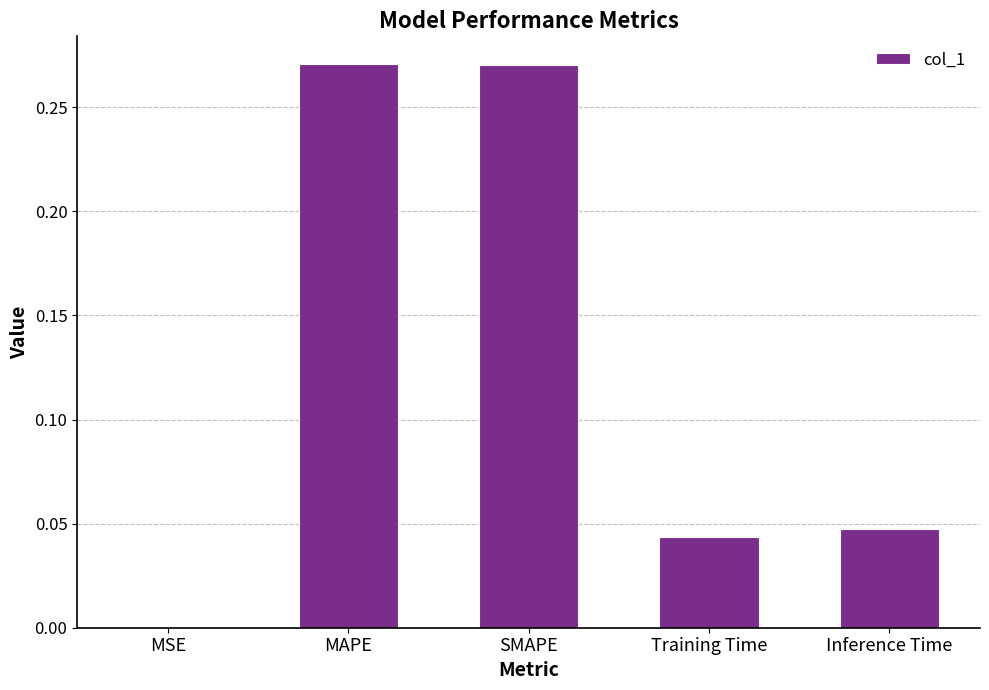

Which has a higher value, MSE or Training Time?

Training Time